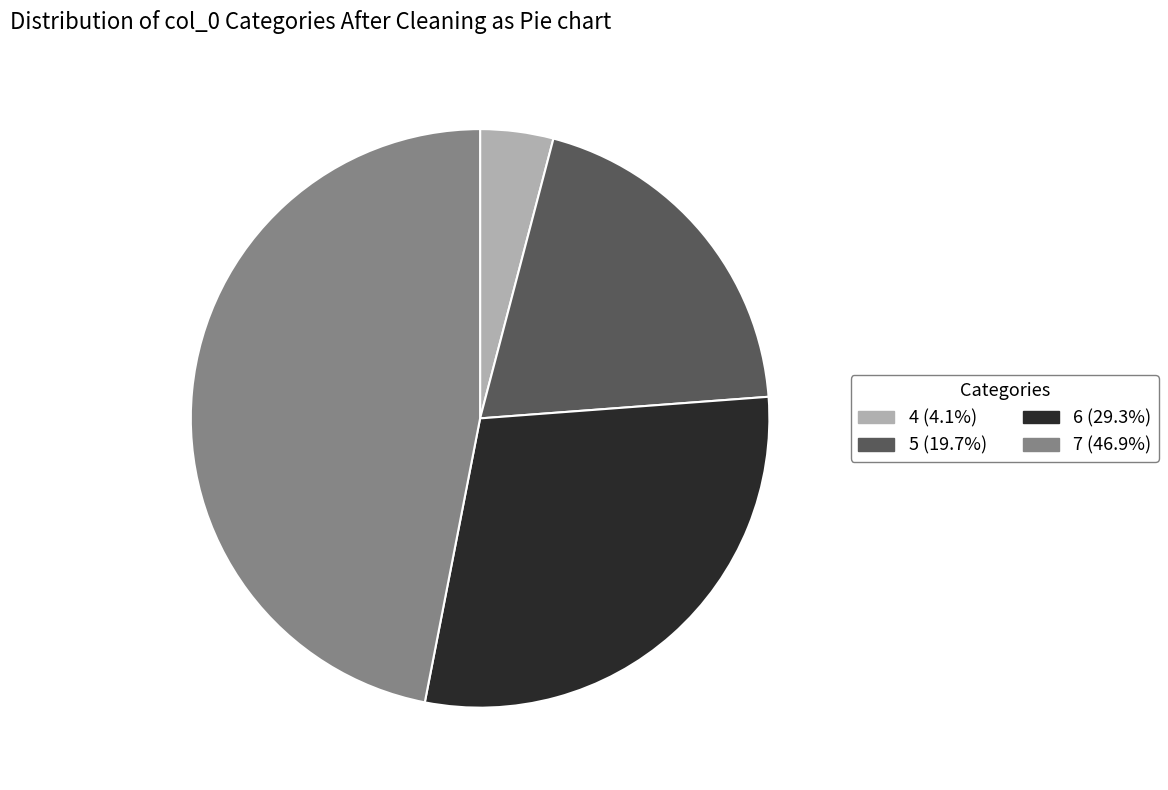

Count the number of slices in the pie.

4